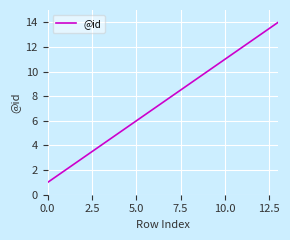

What is the difference between the maximum and minimum values?

13